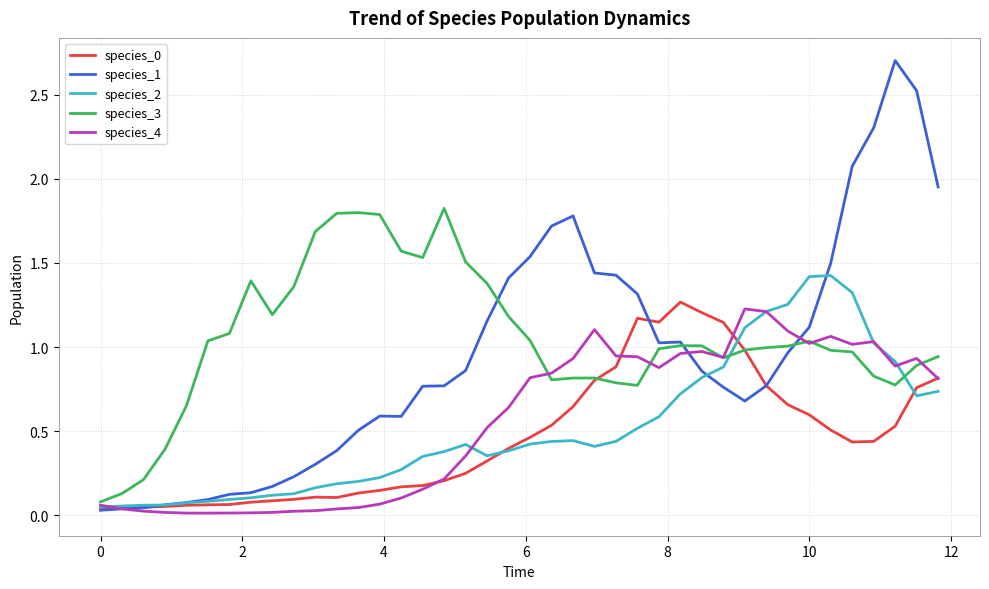

True or false: species_3 and species_2 cross at least once.

True